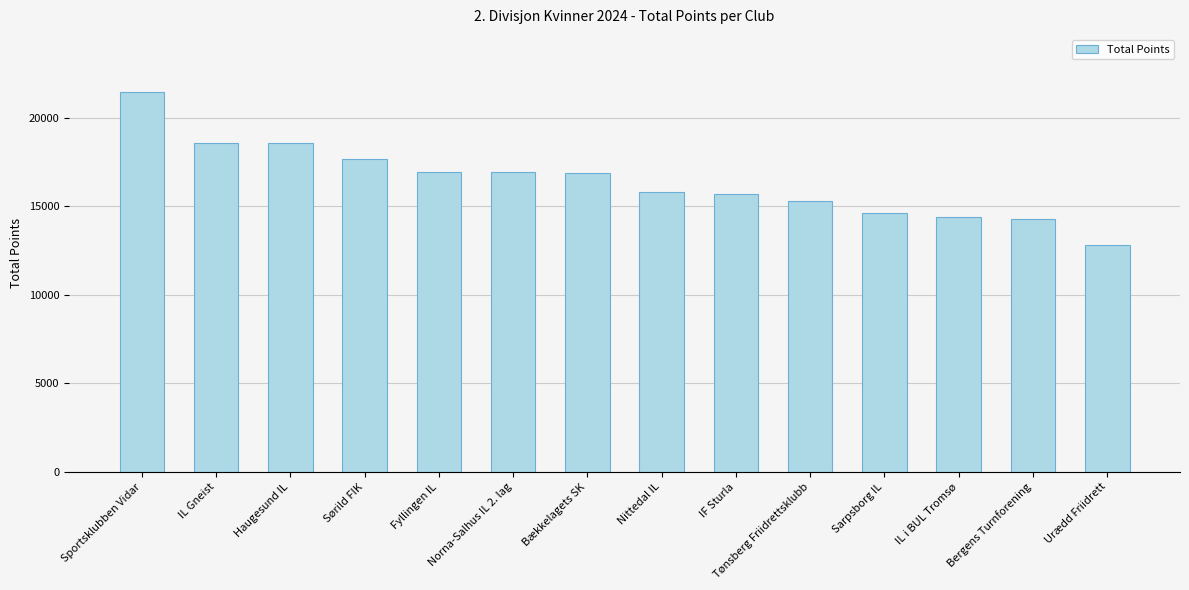

How many values are below 16872?

7